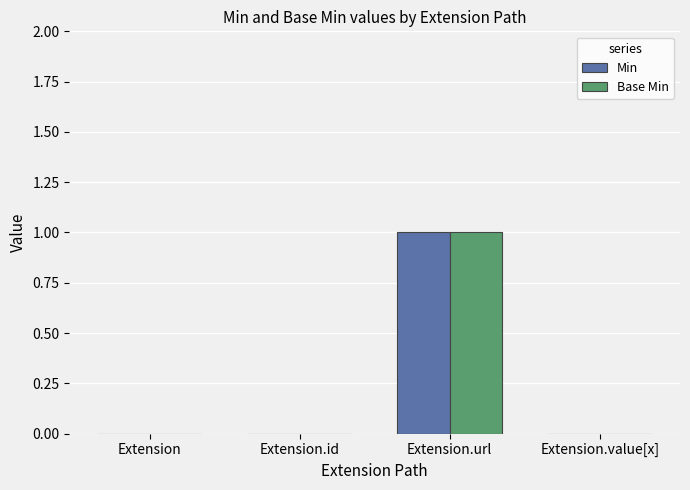

At which category is the sum across all series the highest?

Extension.url